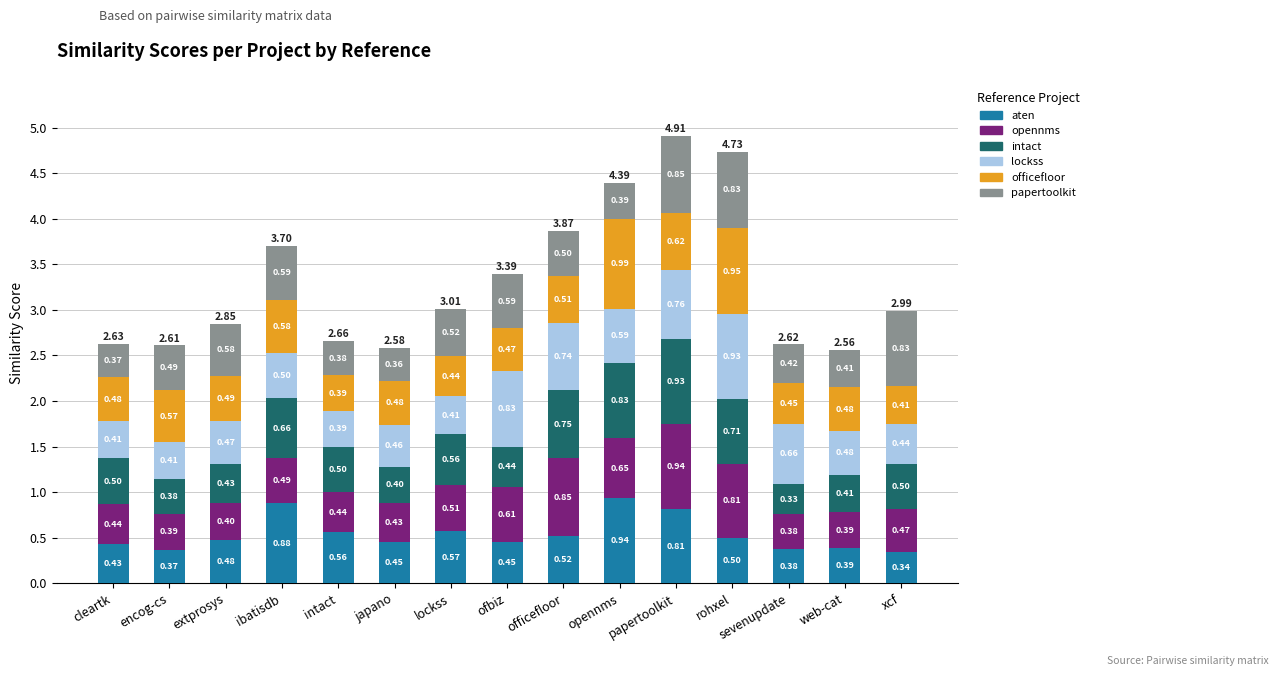

At which category is the sum across all series the highest?

papertoolkit